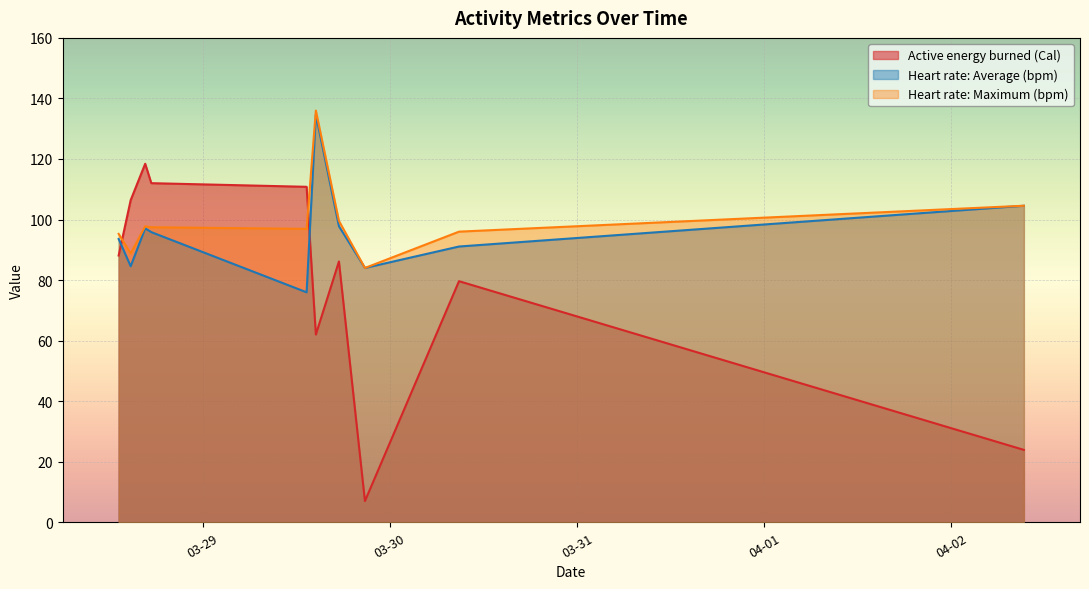

True or false: Heart rate: Maximum (bpm) and Heart rate: Average (bpm) intersect in this chart.

False